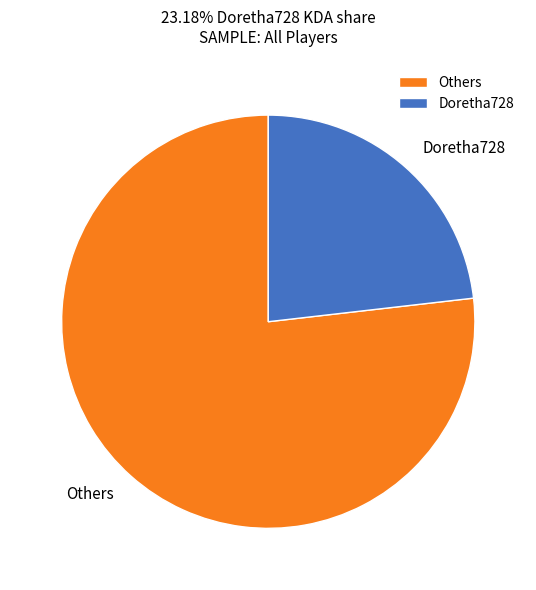

Is the sum of Doretha728 and Others greater than half?

Yes